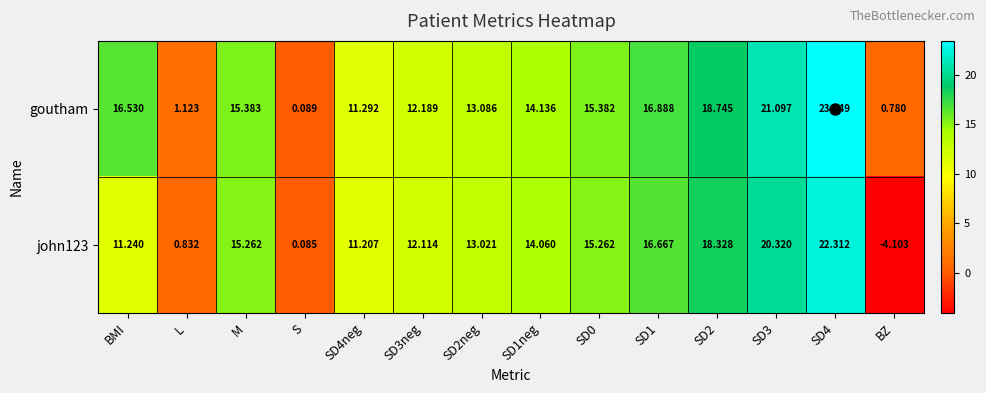

Which series has the largest total across all categories?

goutham